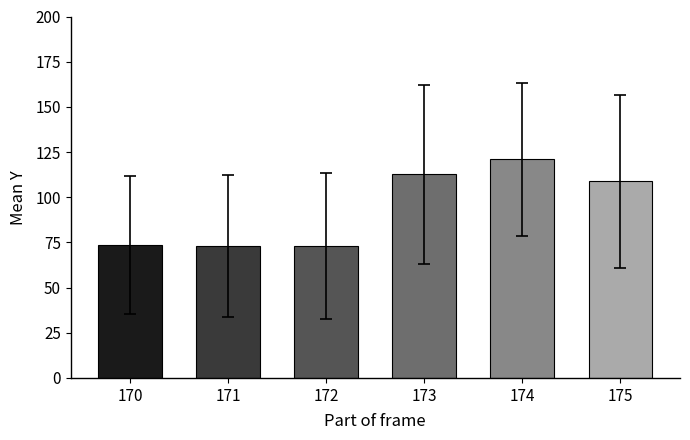

What is the ratio of the value at 172 to the value at 170?

1.0